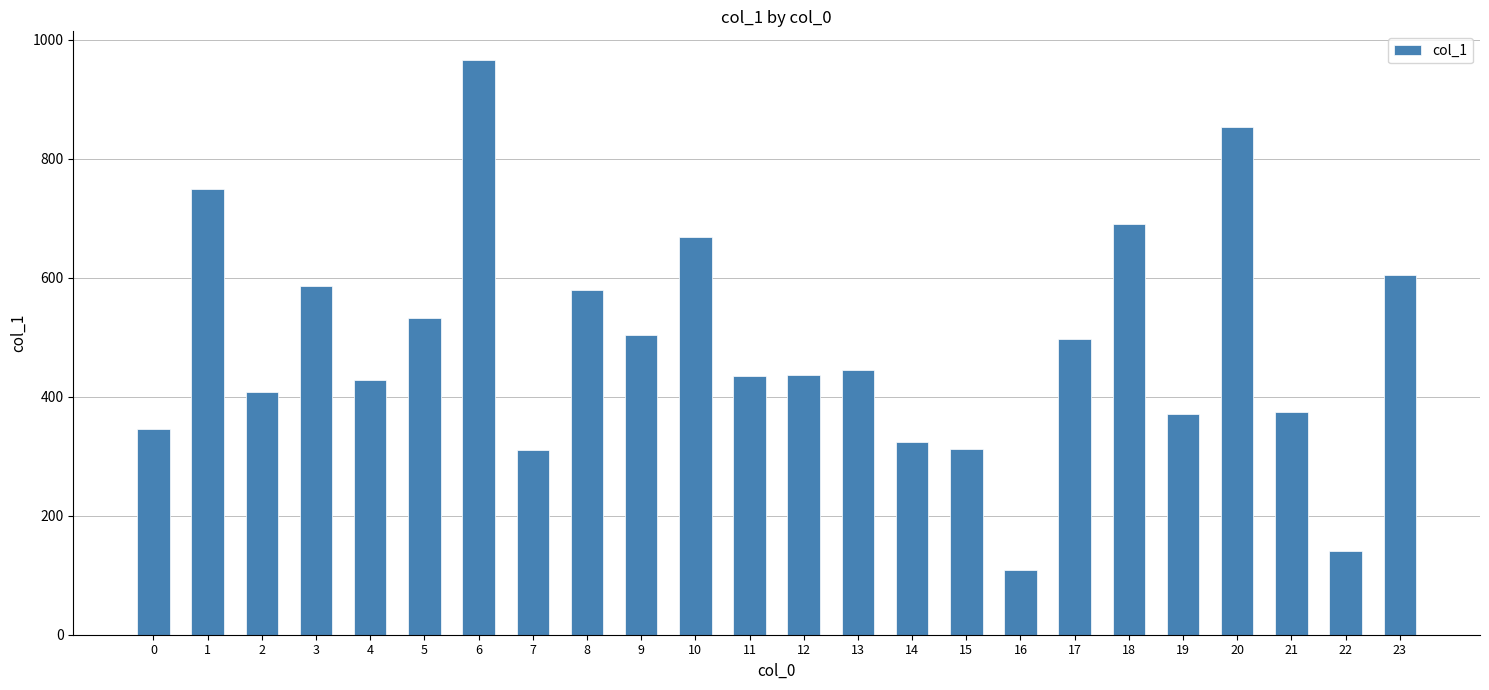

Where does the data first go above 445?

1